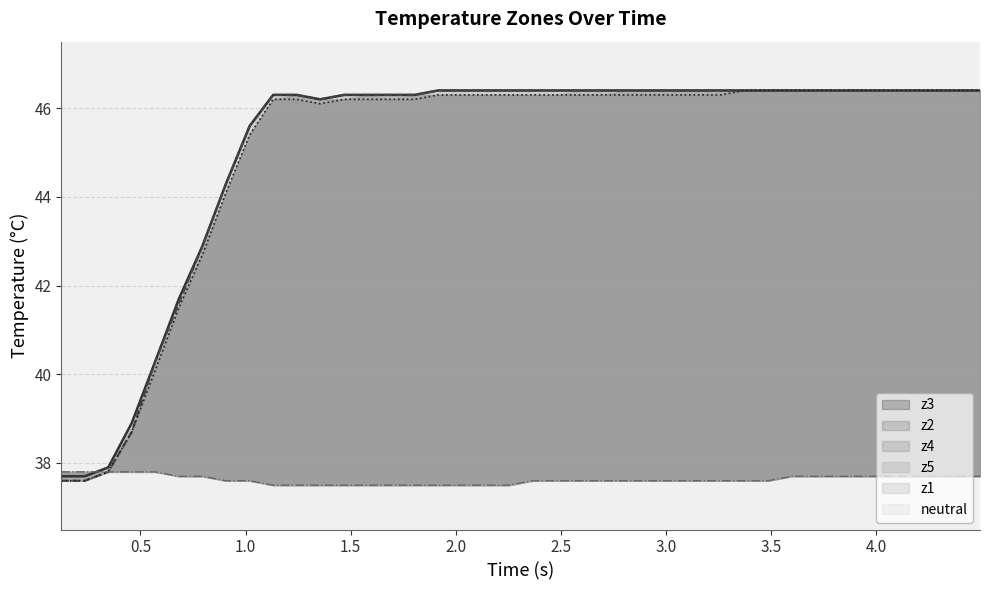

What is the difference between the second highest and second lowest values in the z2 series?

8.8